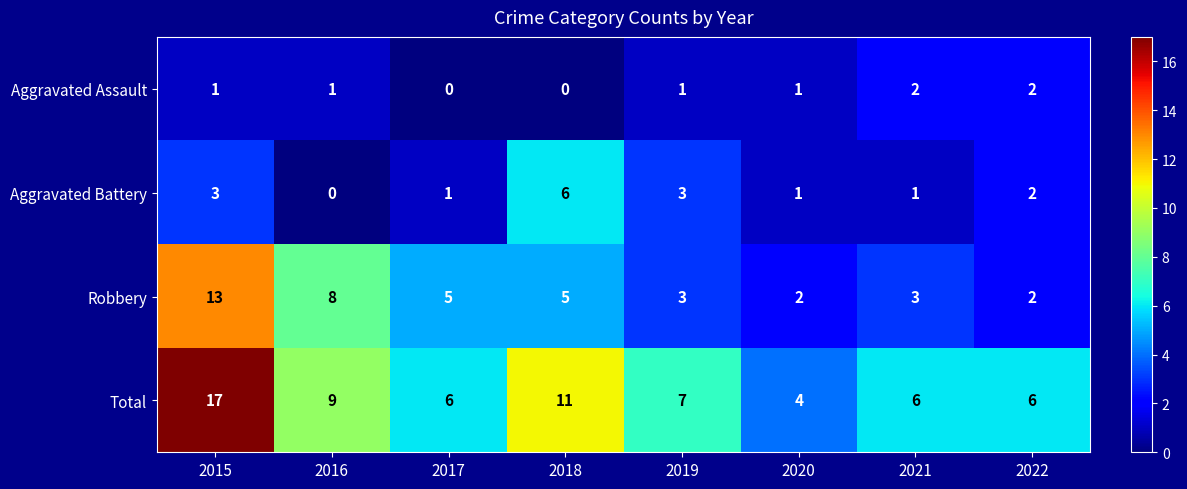

Which series has the widest spread of values?

Total